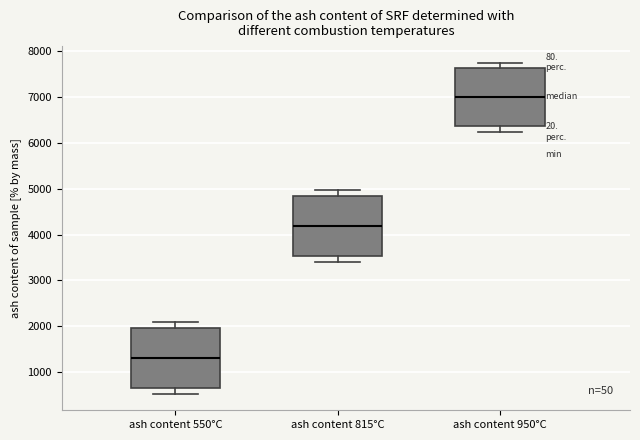

Which box has the lowest median line?

ash content 550°C